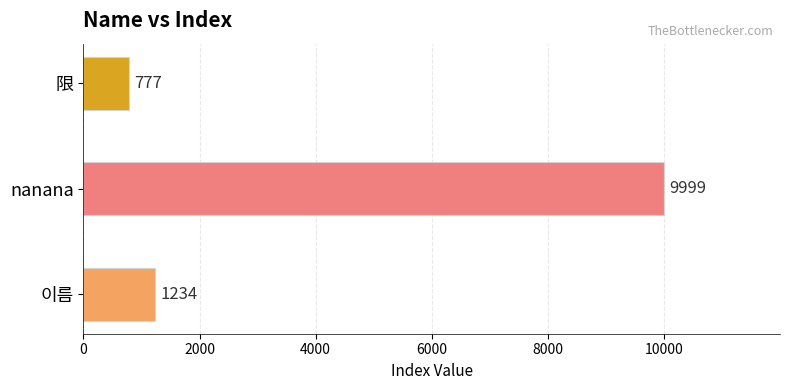

Approximately how many times larger is the value at 限 compared to 이름?

0.6